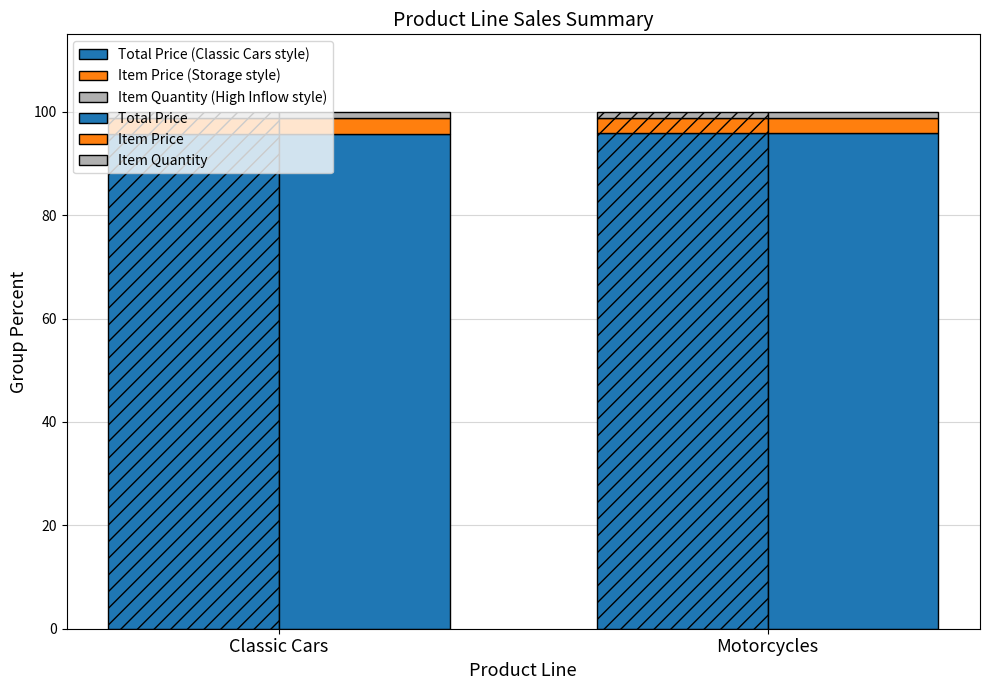

Where does the Item Price series first go above 3?

Classic Cars